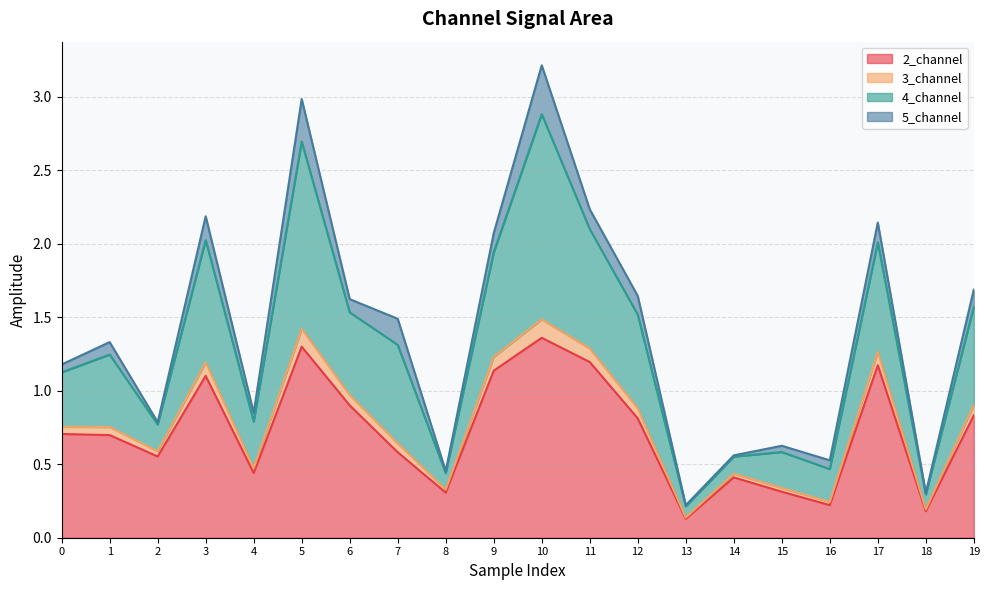

True or false: 2_channel has more than 2 points higher than both neighbors.

True